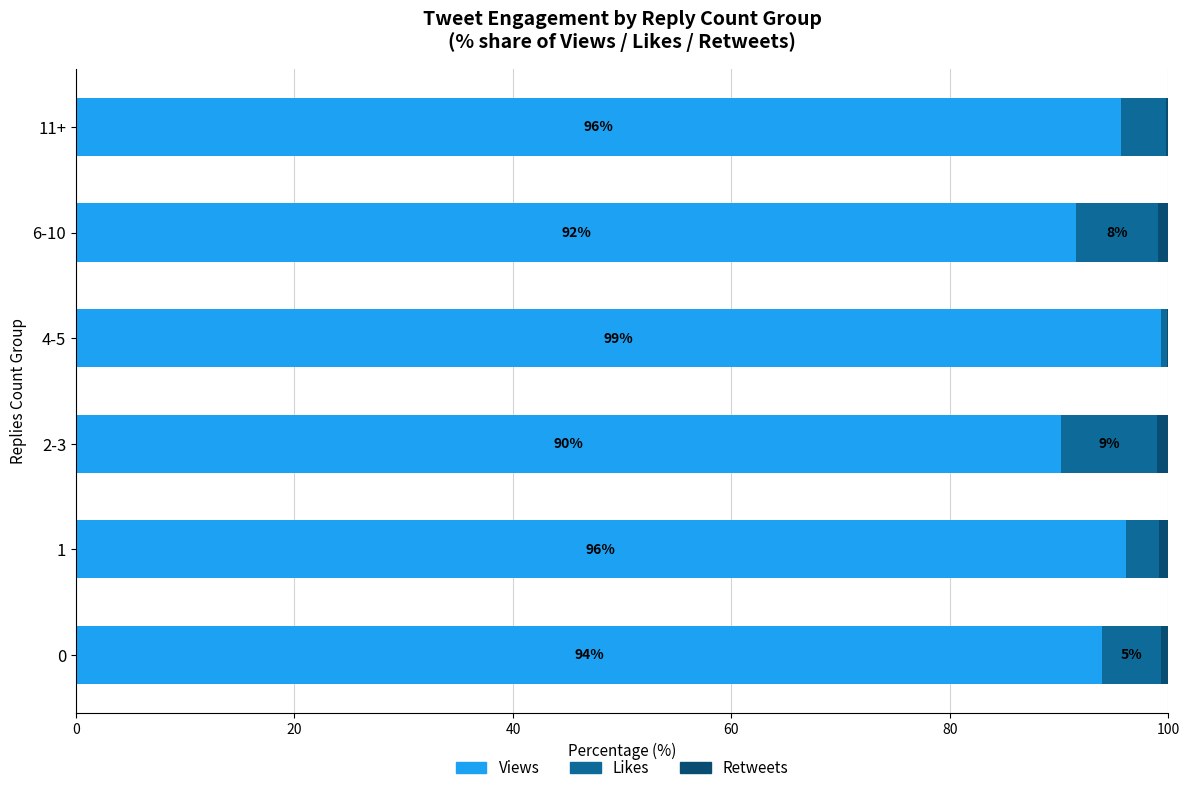

Read the Views value at 4-5.

99.3